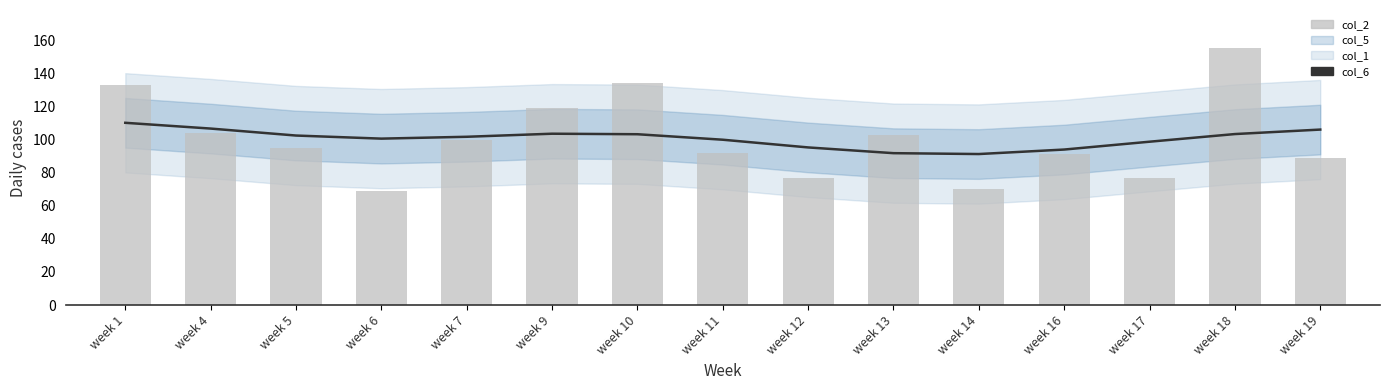

How many groups of bars are there?

15